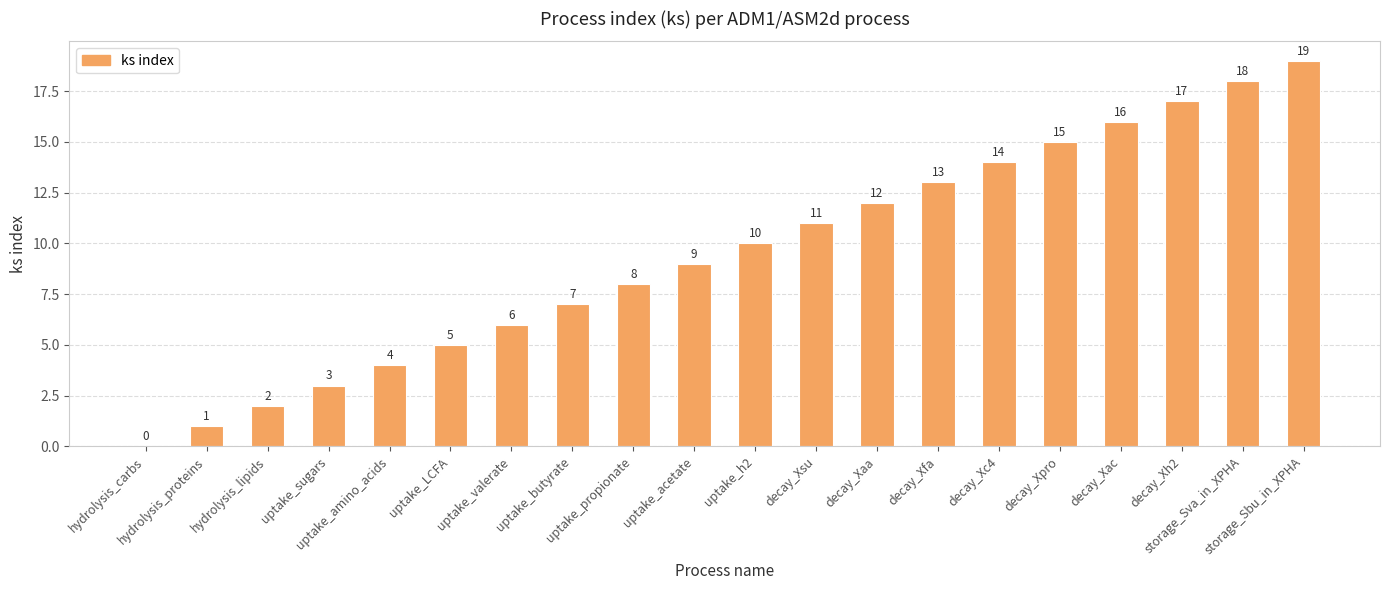

True or false: the data shows 17 at decay_Xh2.

True